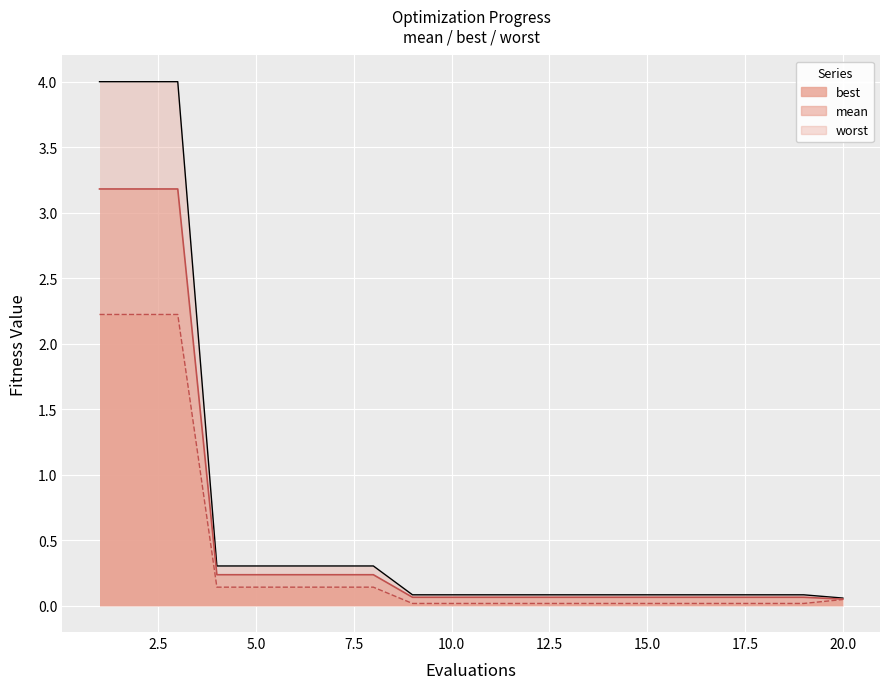

Which series has the largest total across all categories?

worst